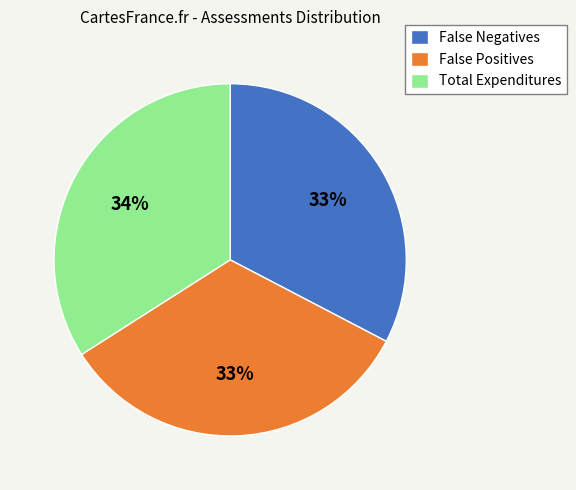

To the nearest percent, what is the average slice percentage?

33%